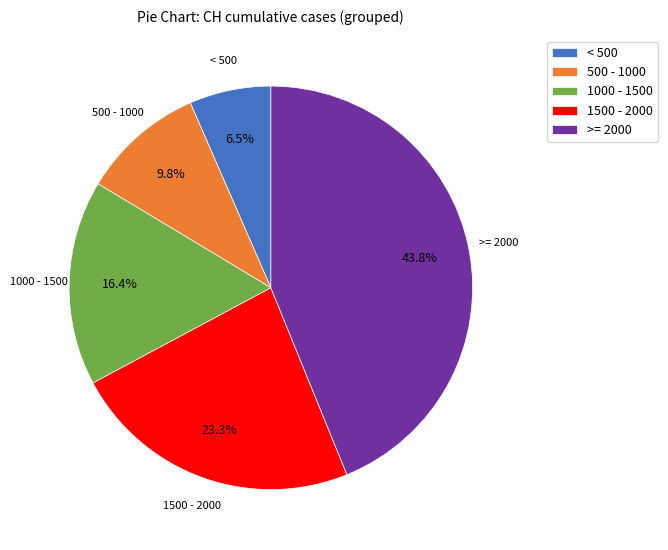

Which has a higher value, 500 - 1000 or 1000 - 1500?

1000 - 1500